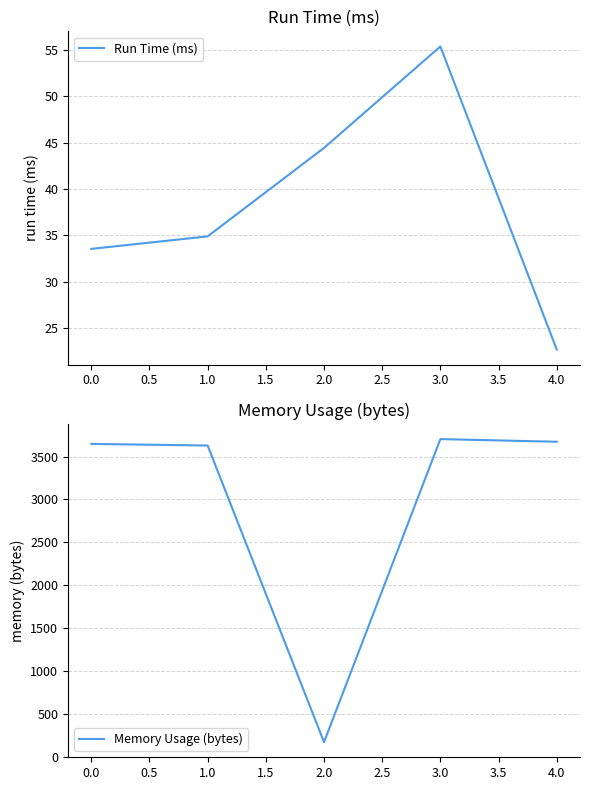

Where is Run Time (ms) nearest to the value 39?

1.0